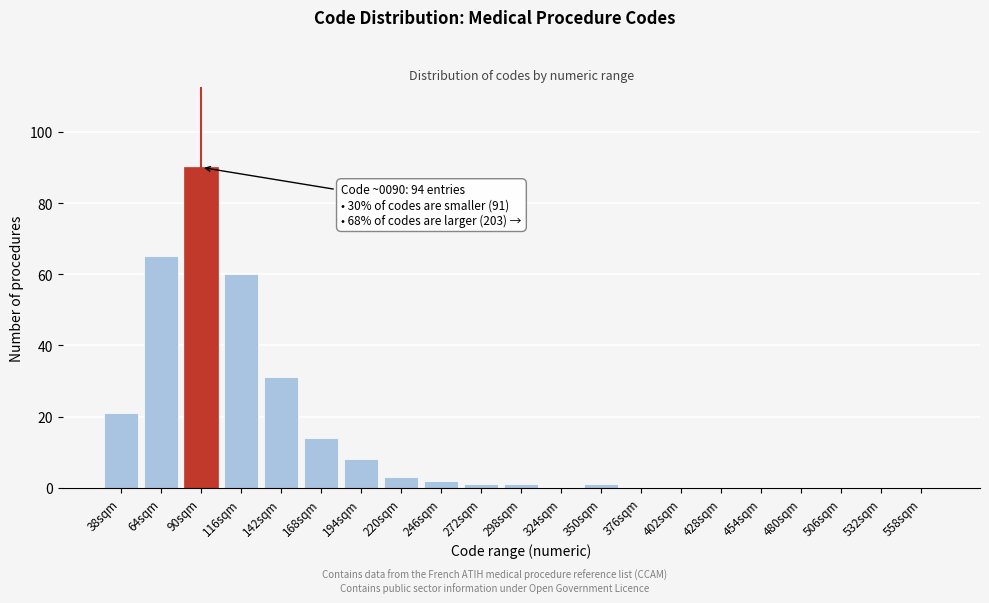

Reading left to right, what are all the values shown in this chart?

38sqm=21	64sqm=65	90sqm=90	116sqm=60	142sqm=31	168sqm=14	194sqm=8	220sqm=3	246sqm=2	272sqm=1	298sqm=1	324sqm=0	350sqm=1	376sqm=0	402sqm=0	428sqm=0	454sqm=0	480sqm=0	506sqm=0	532sqm=0	558sqm=0